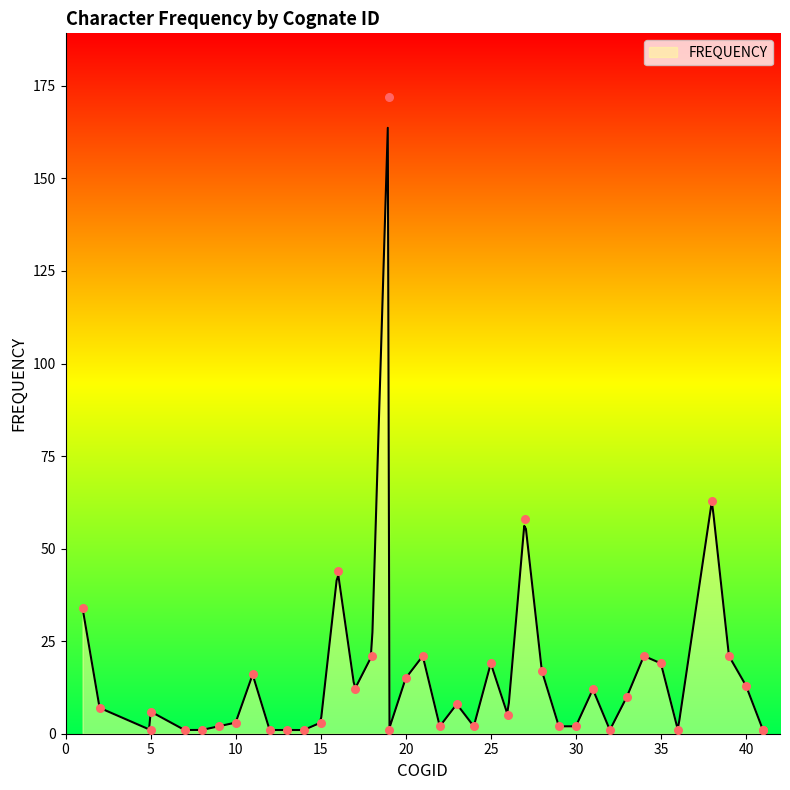

What is the ratio of the value at 24 to the value at 12?

2.0